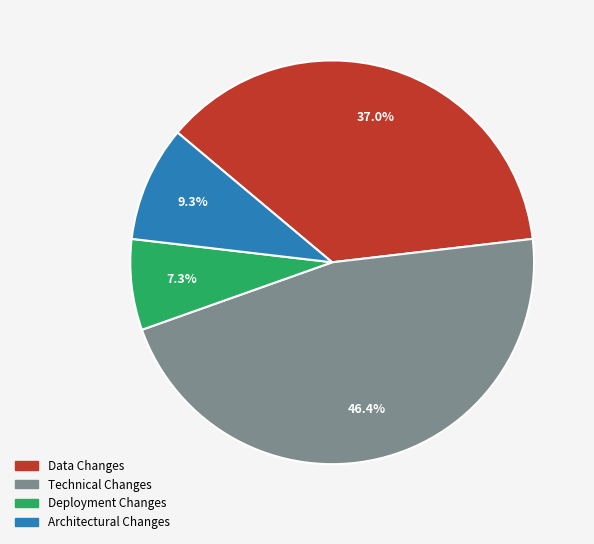

Is it true that Deployment Changes is 1% of the pie?

False